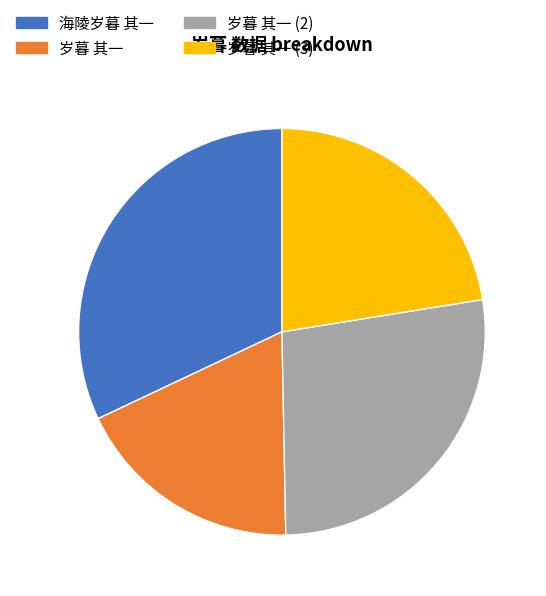

True or false: 岁暮 其一 accounts for 18% of the total.

True